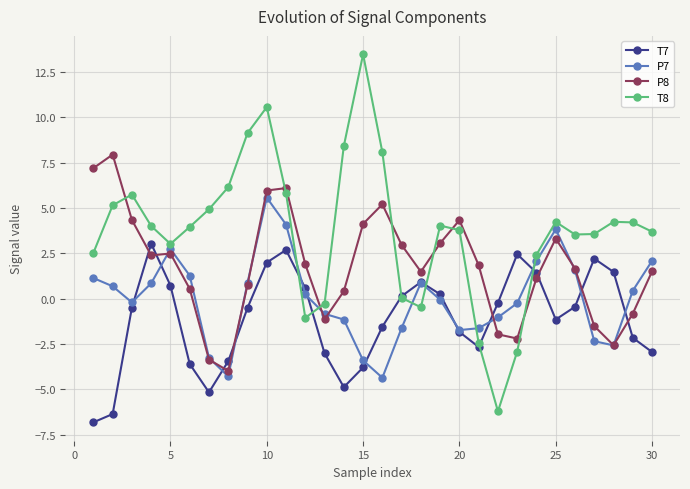

True or false: T8 and P8 intersect in this chart.

True